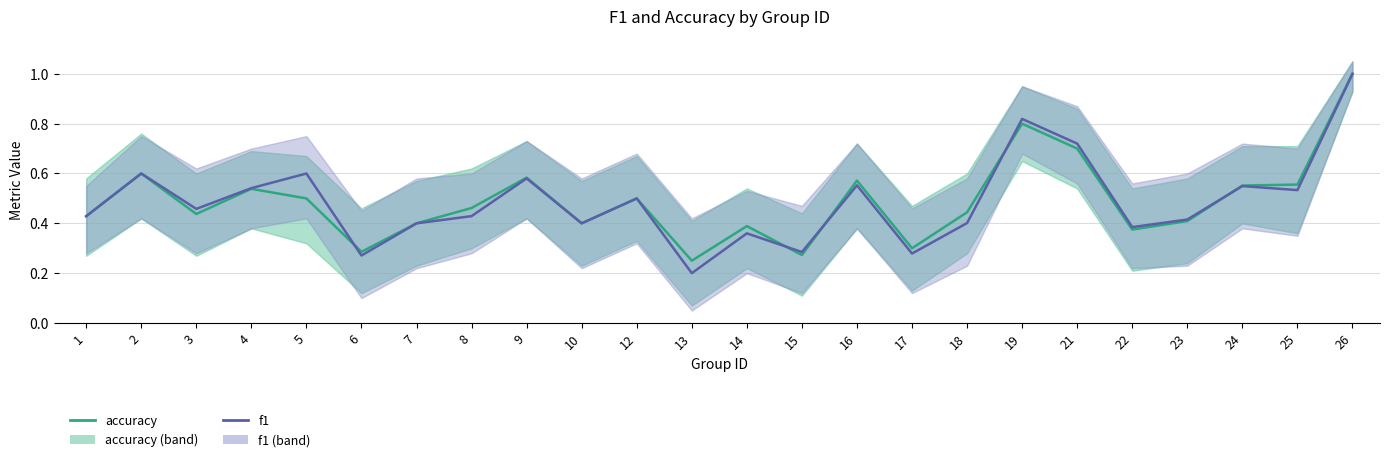

Where is the first local maximum for accuracy?

2